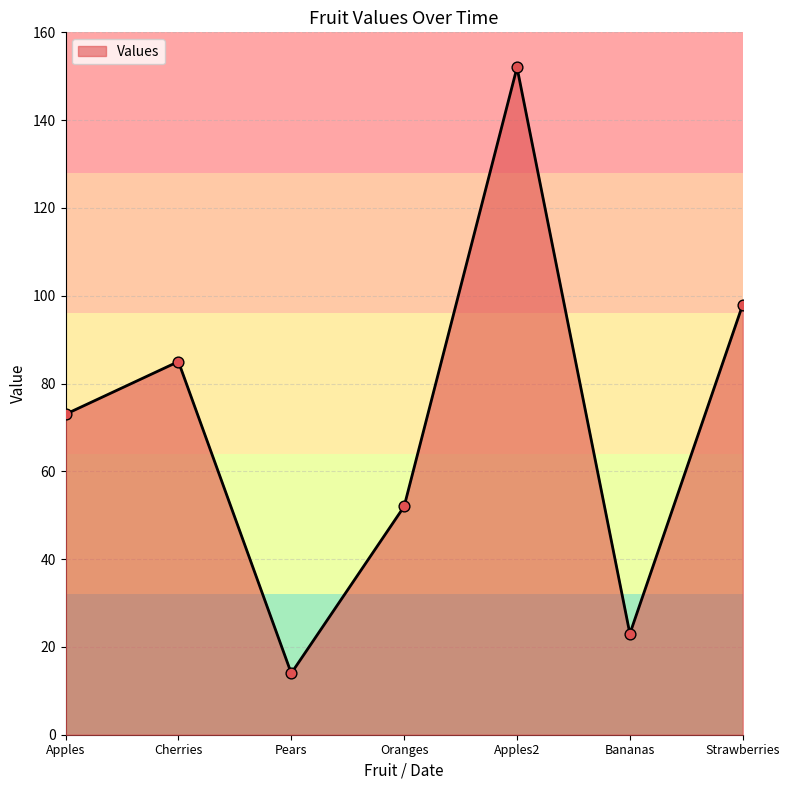

What is the change in value from Oranges to Bananas?

-29